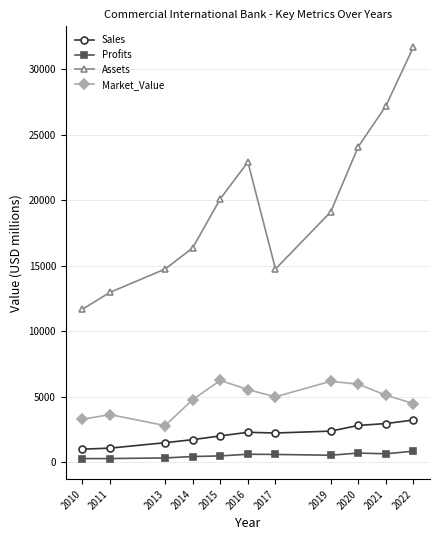

In Assets, how many points are lower than both neighbors (excluding endpoints)?

1